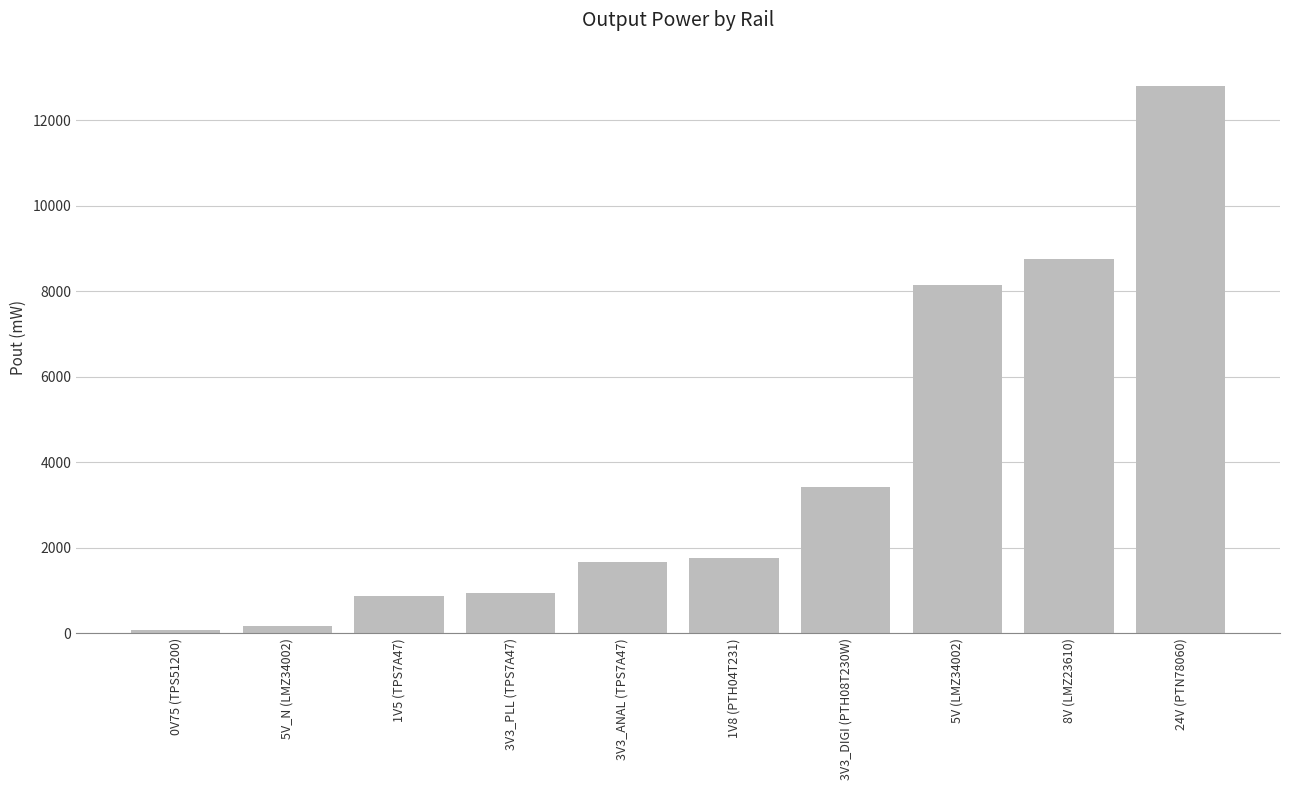

At which label is the value closest to 6433?

5V (LMZ34002)